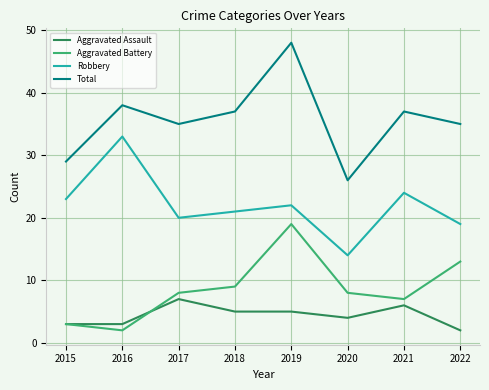

Between 2015 and 2016, which series saw the biggest shift?

Robbery